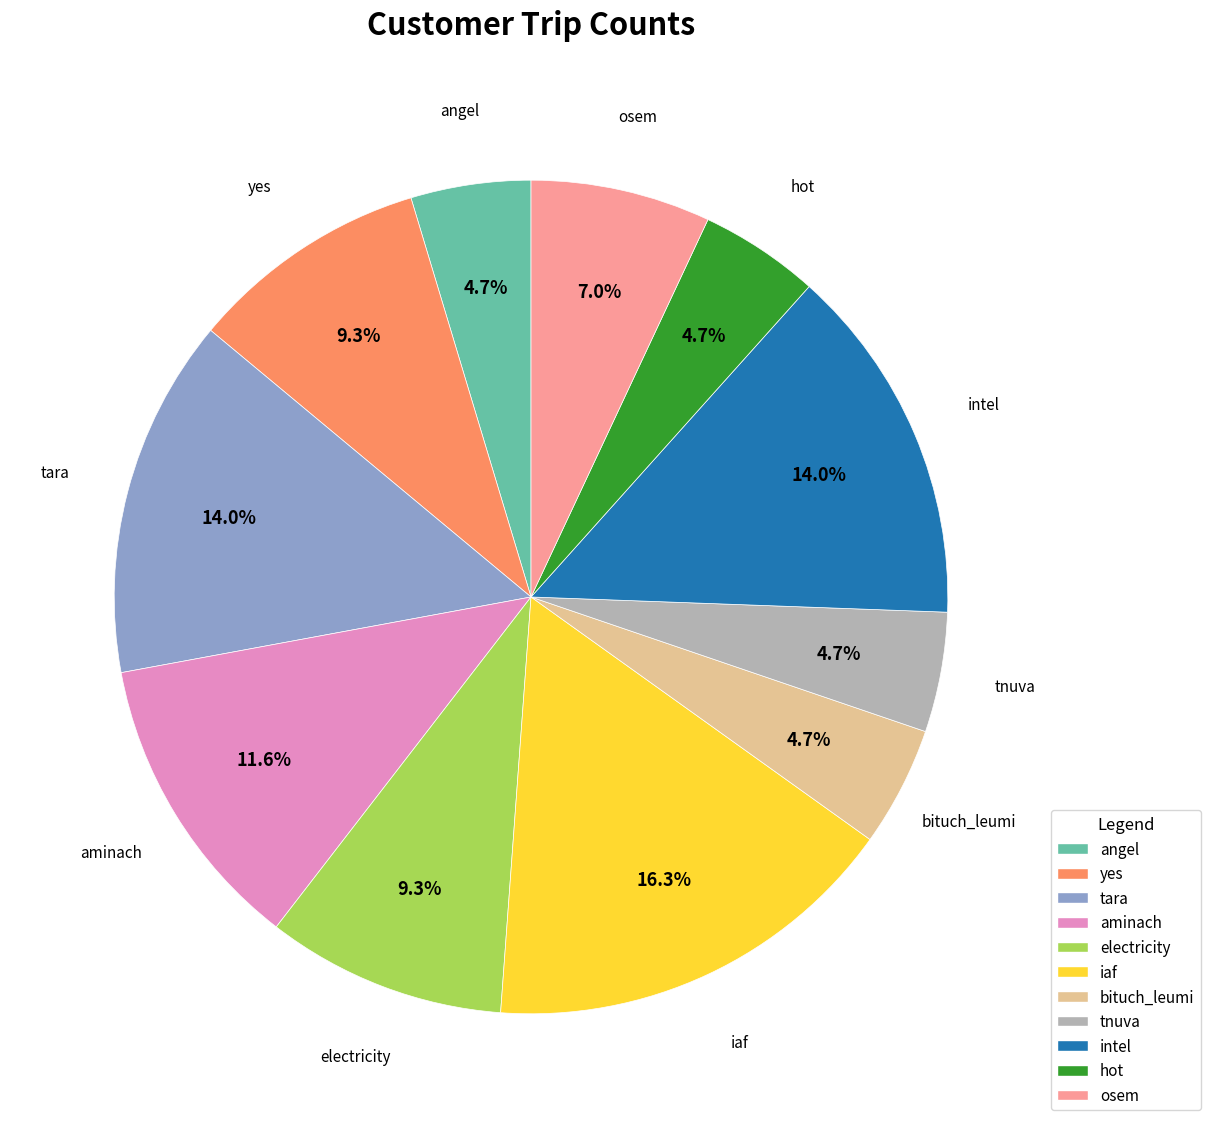

Is it true that yes is 4% of the pie?

False